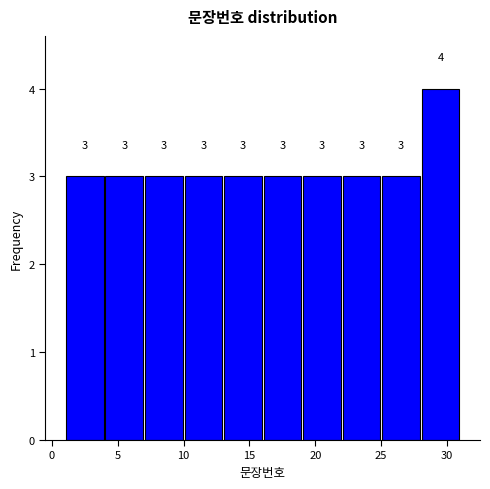

What is the height of the bar covering 4 to 7 on the x-axis?

3